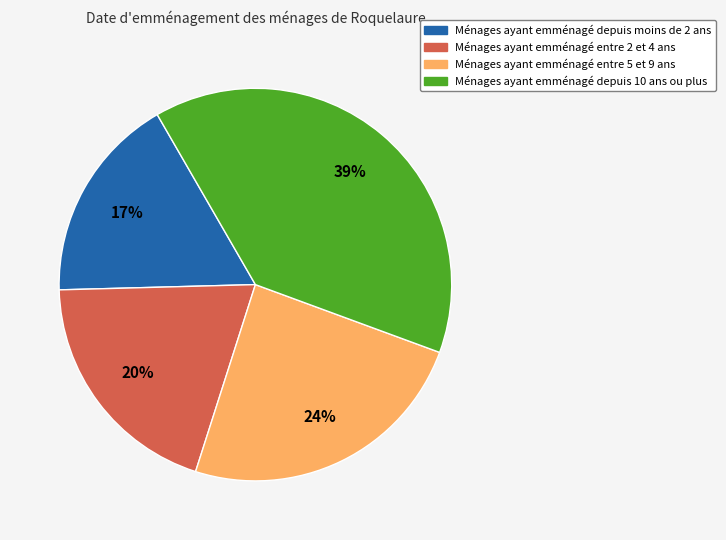

Do Ménages ayant emménagé entre 5 et 9 ans and Ménages ayant emménagé entre 2 et 4 ans together represent more than half of the pie?

No